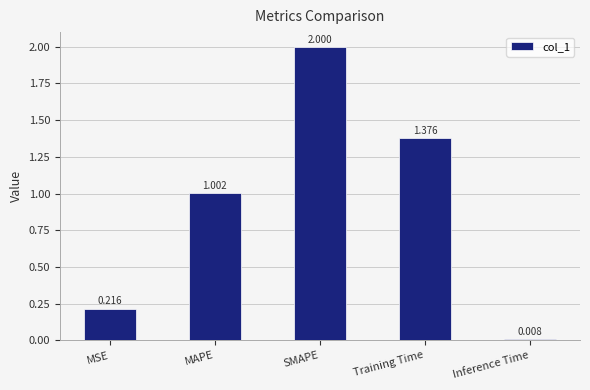

Does the chart contain any negative values?

No